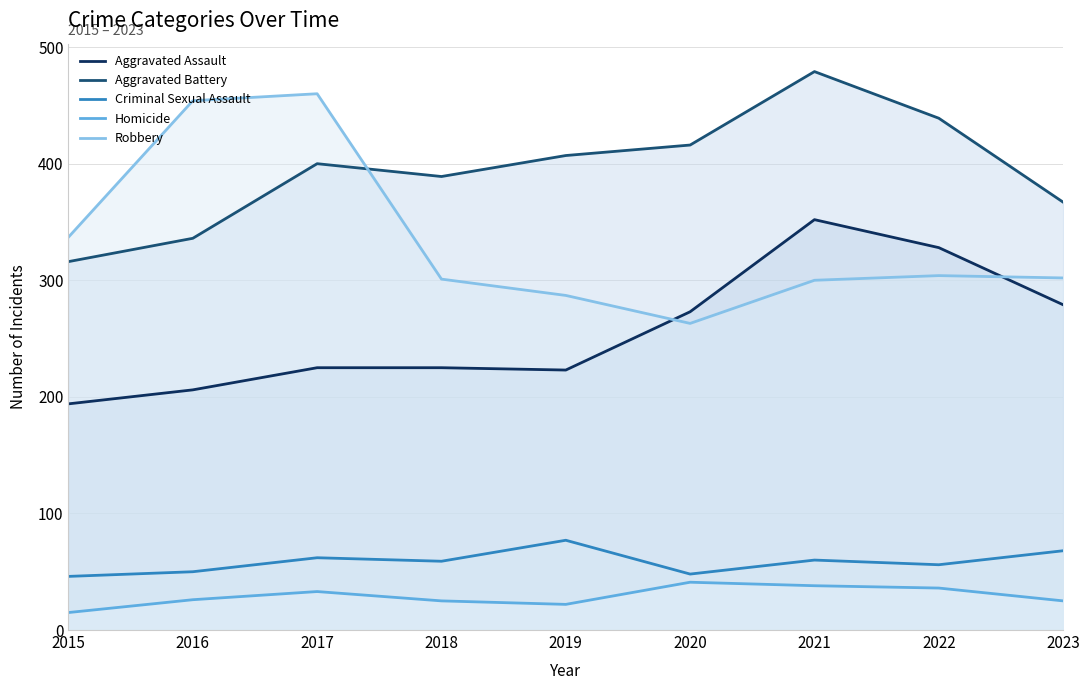

Count the number of categories in the chart.

9